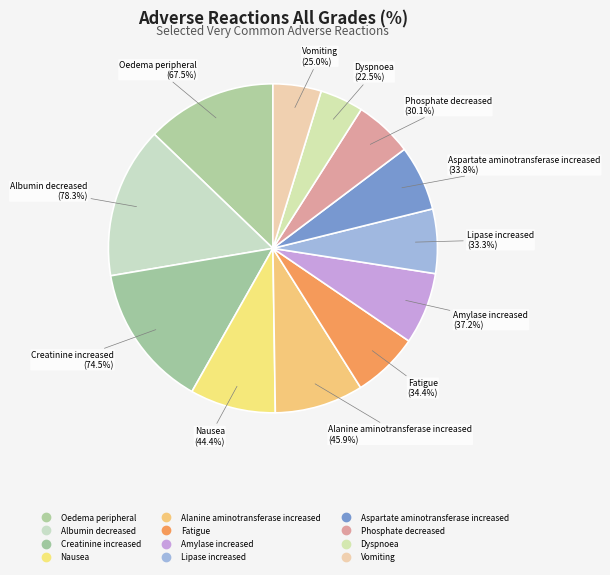

How much of the chart is everything except Phosphate decreased?

94.3%